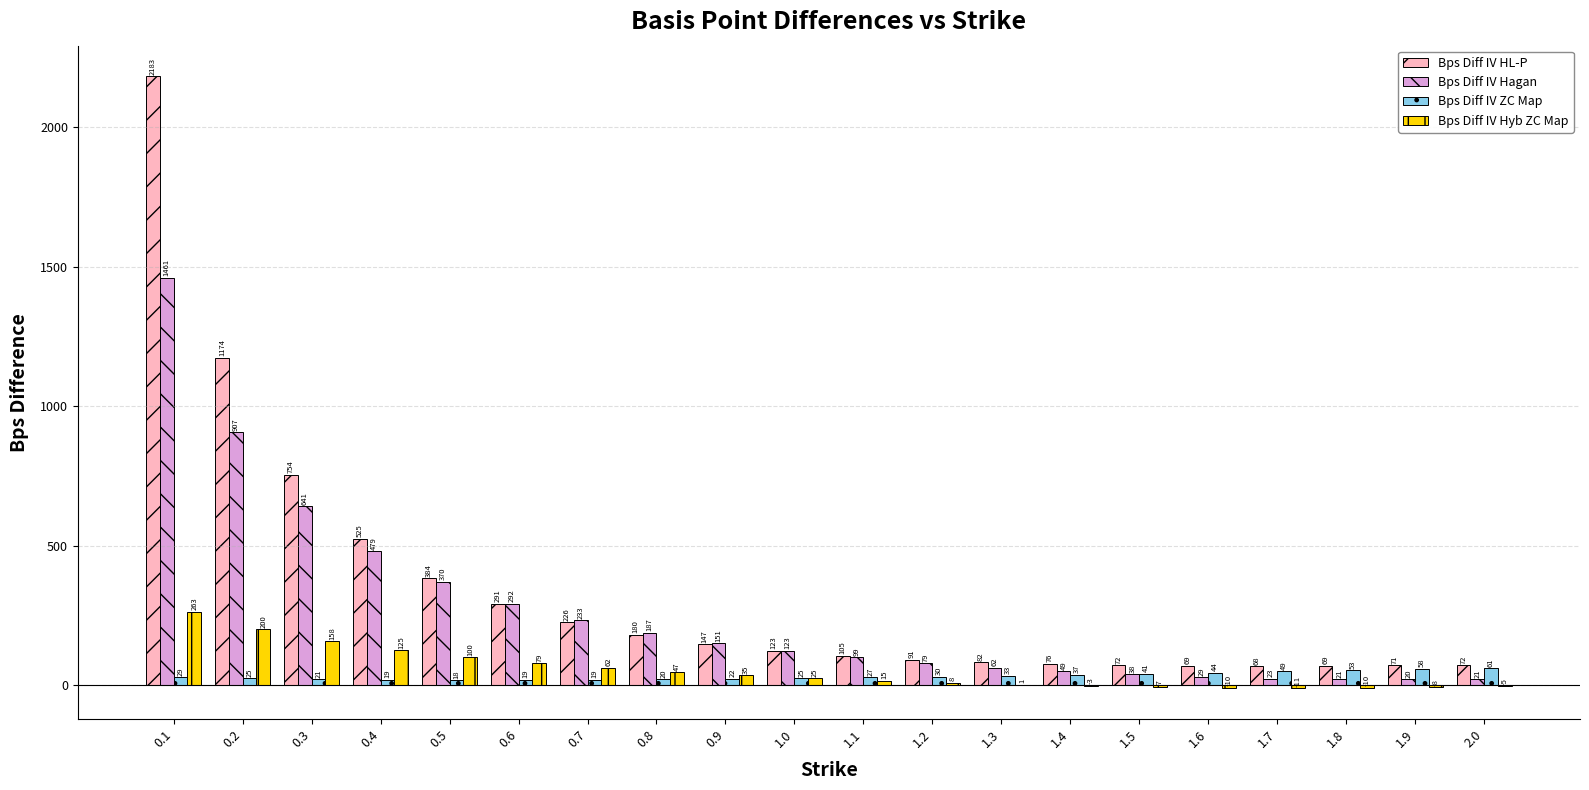

What is the total value across all series at 0.1?

3936